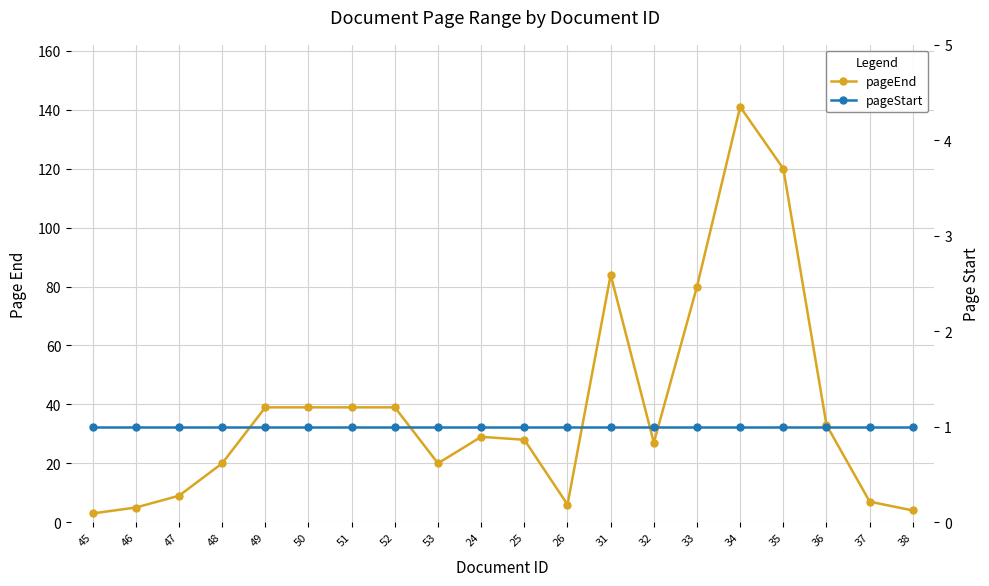

Which series changed the most between 50 and 36?

pageEnd